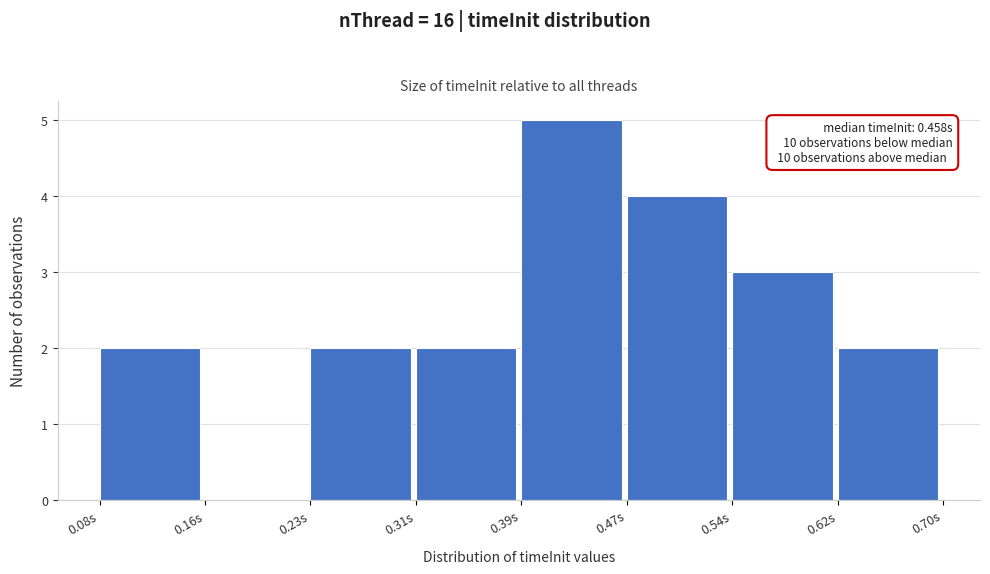

Over which range of the x-axis is the bar tallest?

0.39 to 0.47